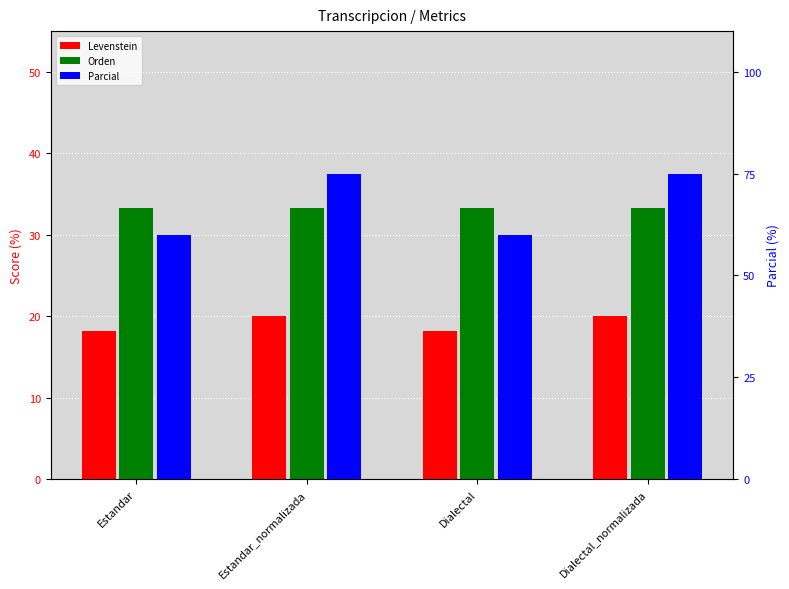

What is the difference between the Levenstein values at Estandar_normalizada and Estandar?

1.8